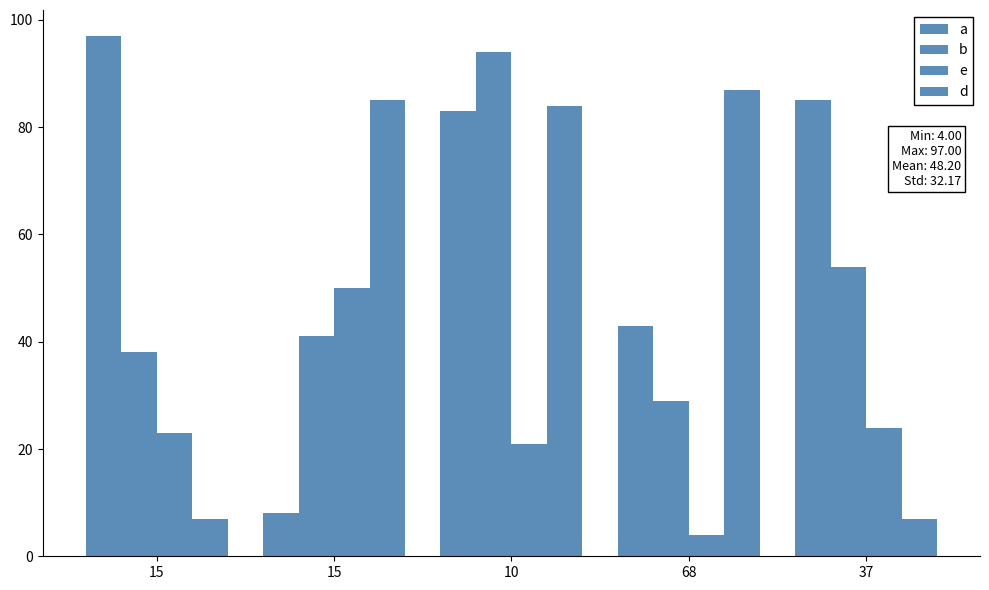

The d series shows 85 at 15. True or false?

True